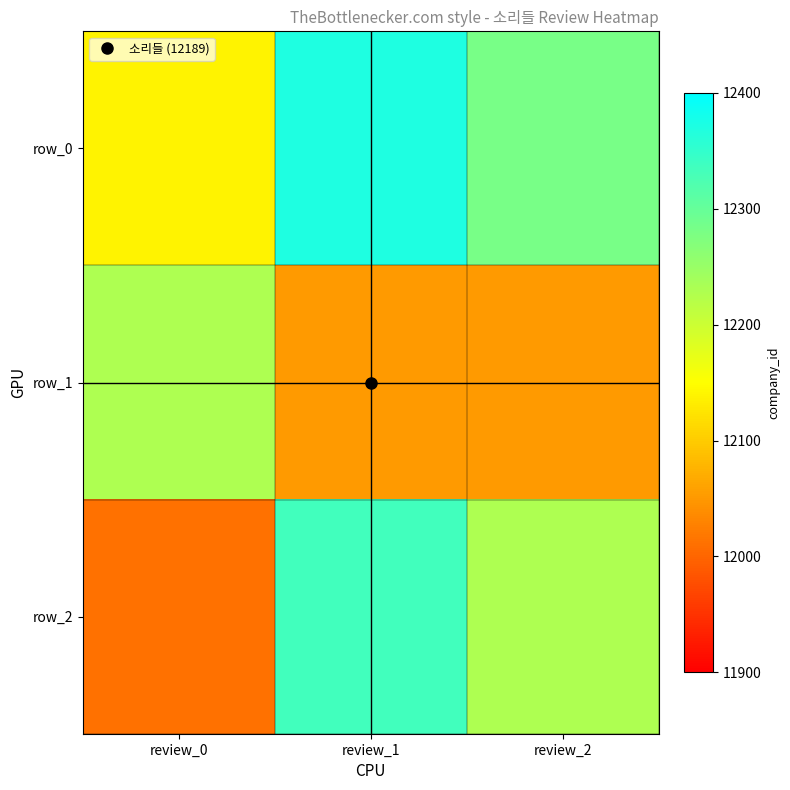

Where does the row_2 series first go above 12229?

review_1